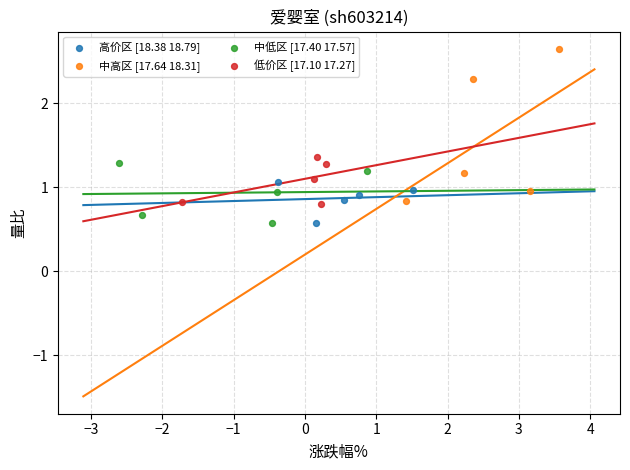

Which series contains the highest Y value?

中高区 [17.64 18.31]